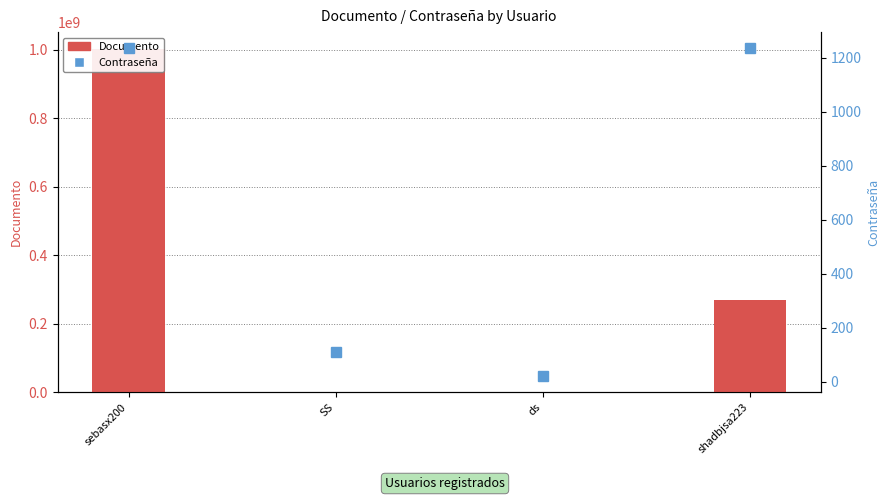

Which series has the largest range (max minus min)?

Documento